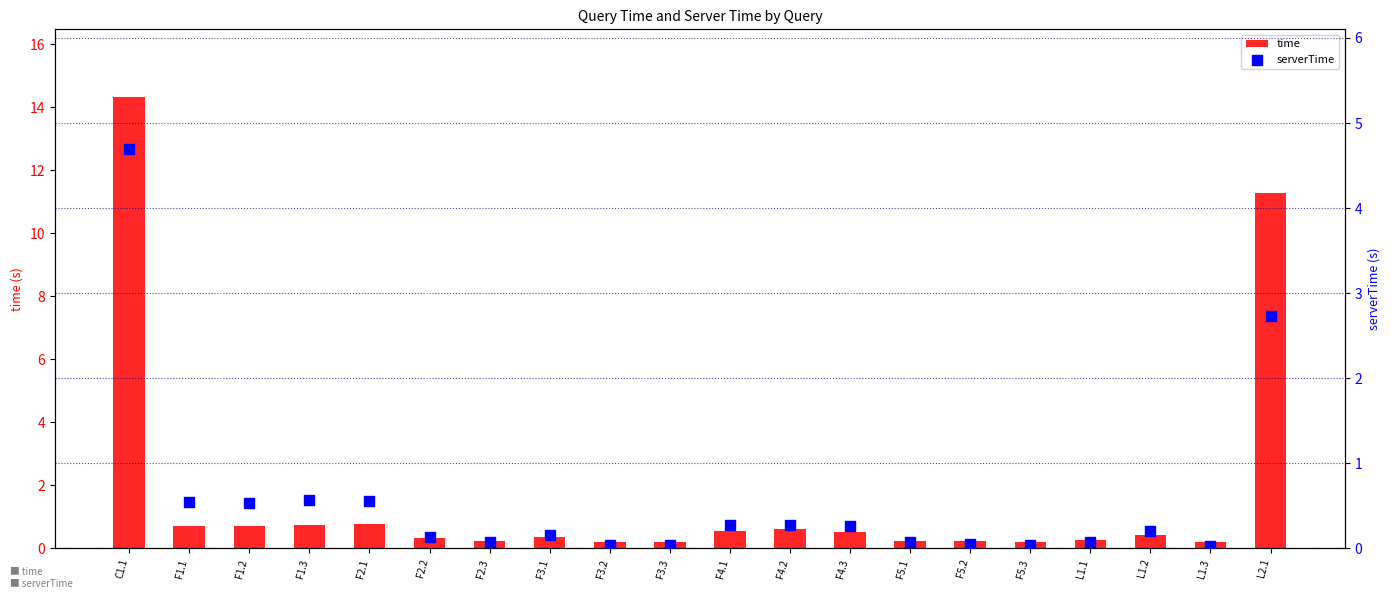

Which series reaches the minimum Y coordinate?

serverTime